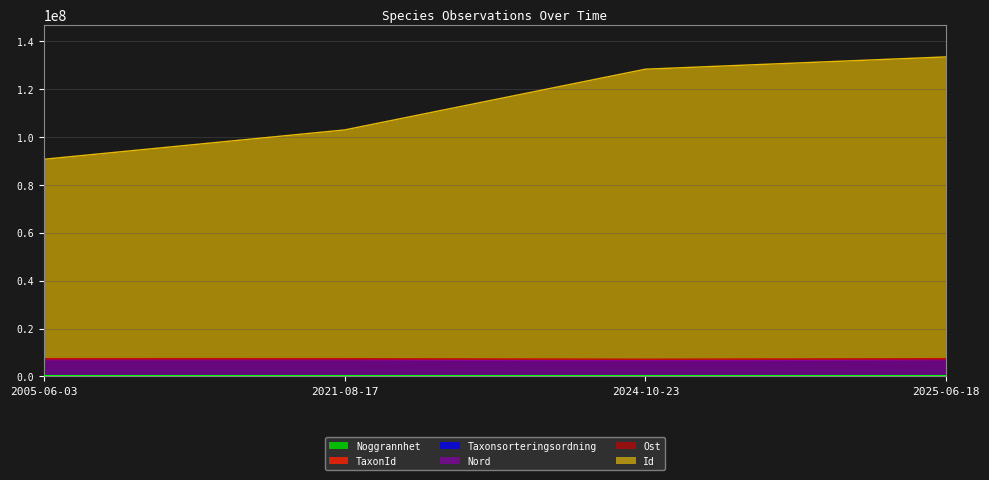

Where is the first local minimum for Noggrannhet?

2024-10-23